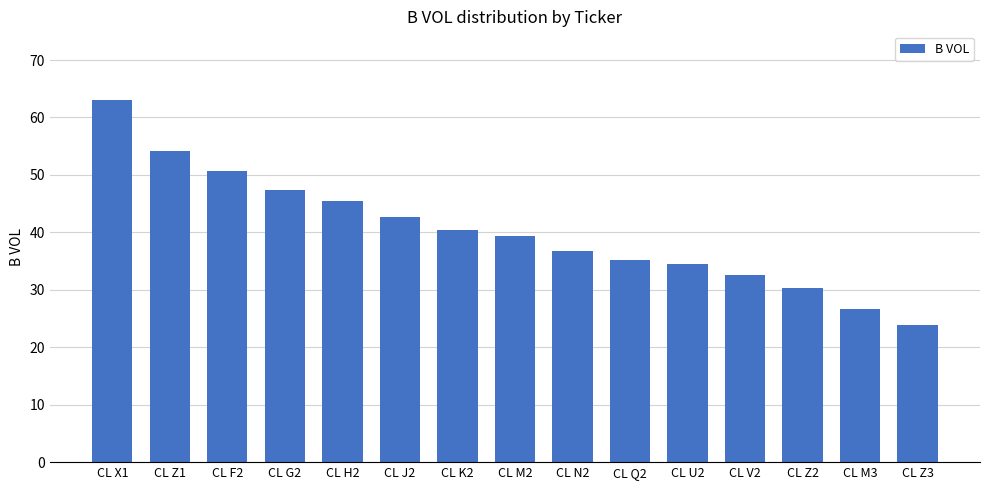

What is the label of the 14th bar from the left?

CL M3